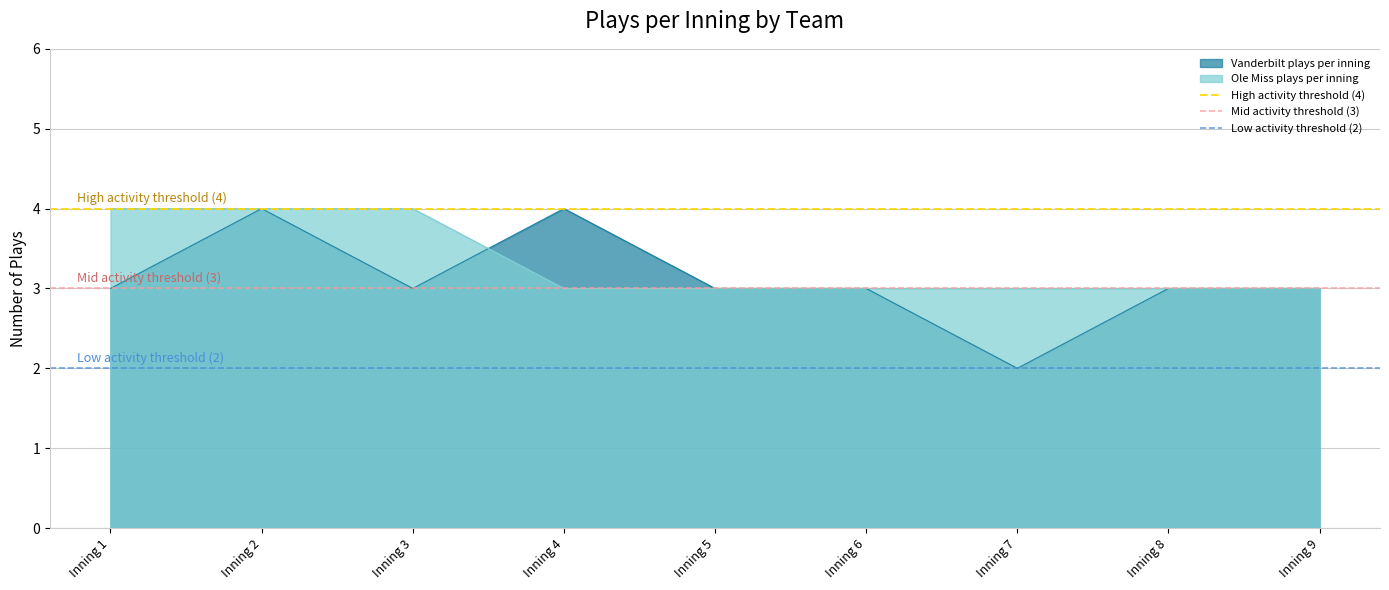

What is the maximum value for High activity threshold (4)?

4